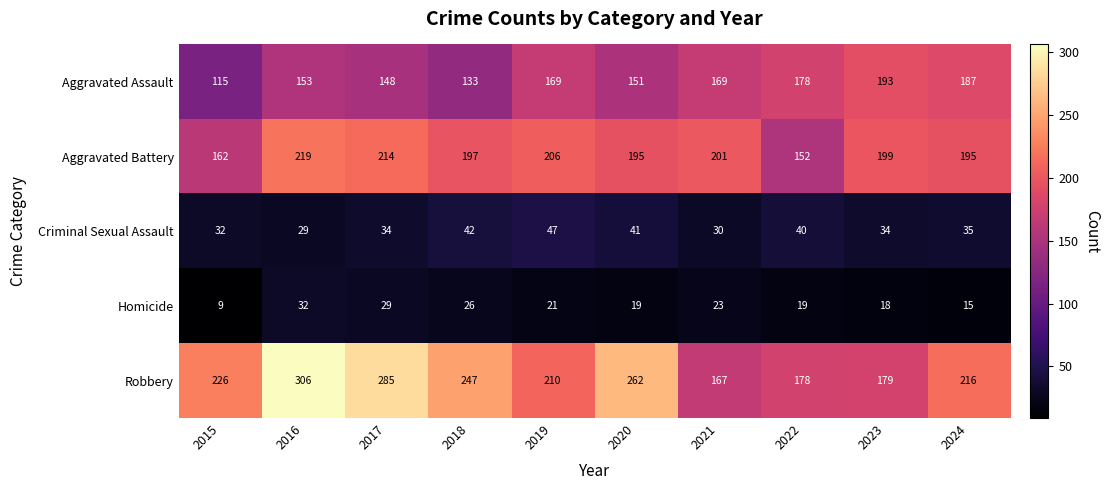

At which category does the chart reach its minimum across all series?

2015